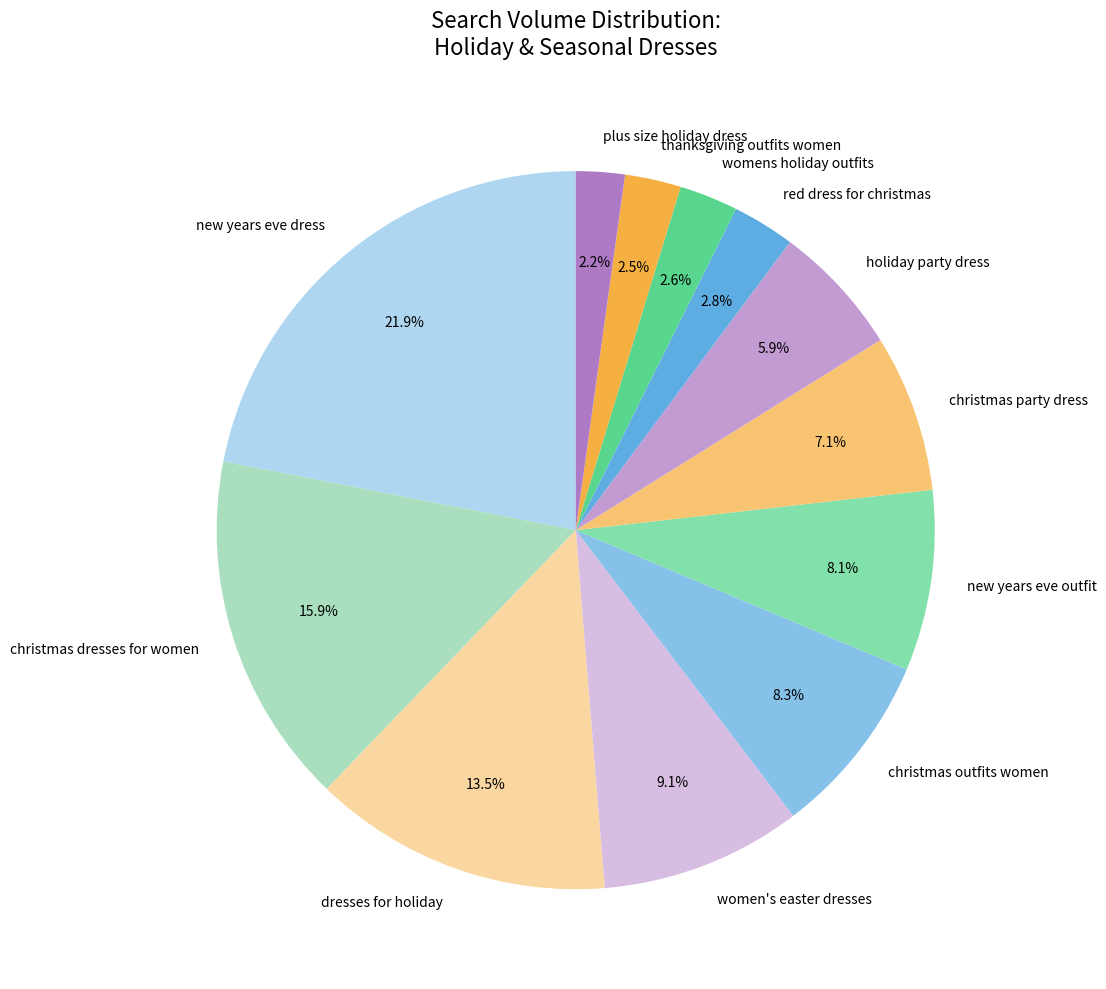

What portion of the pie excludes new years eve outfit?

91.9%